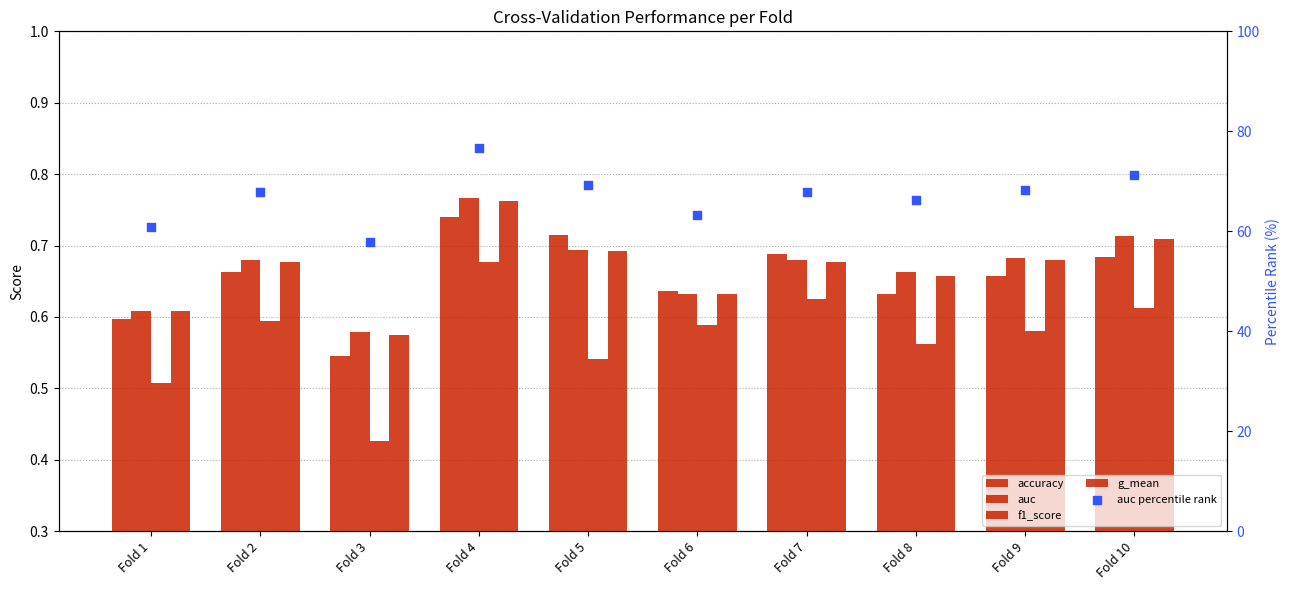

Which series has the largest total across all categories?

auc percentile rank